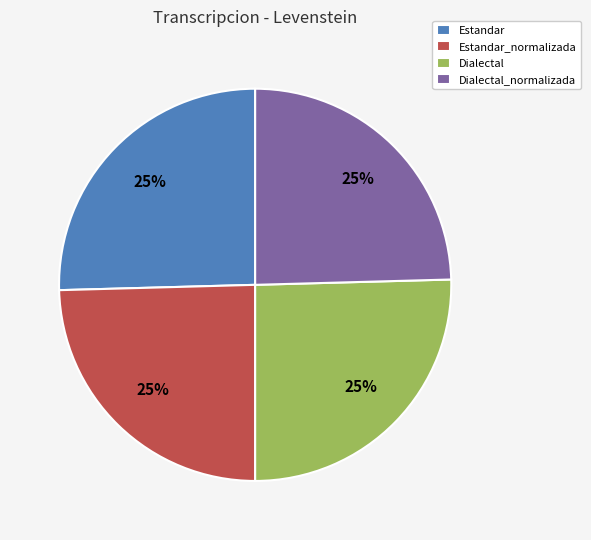

The Estandar_normalizada slice represents 25% of the pie. True or false?

True